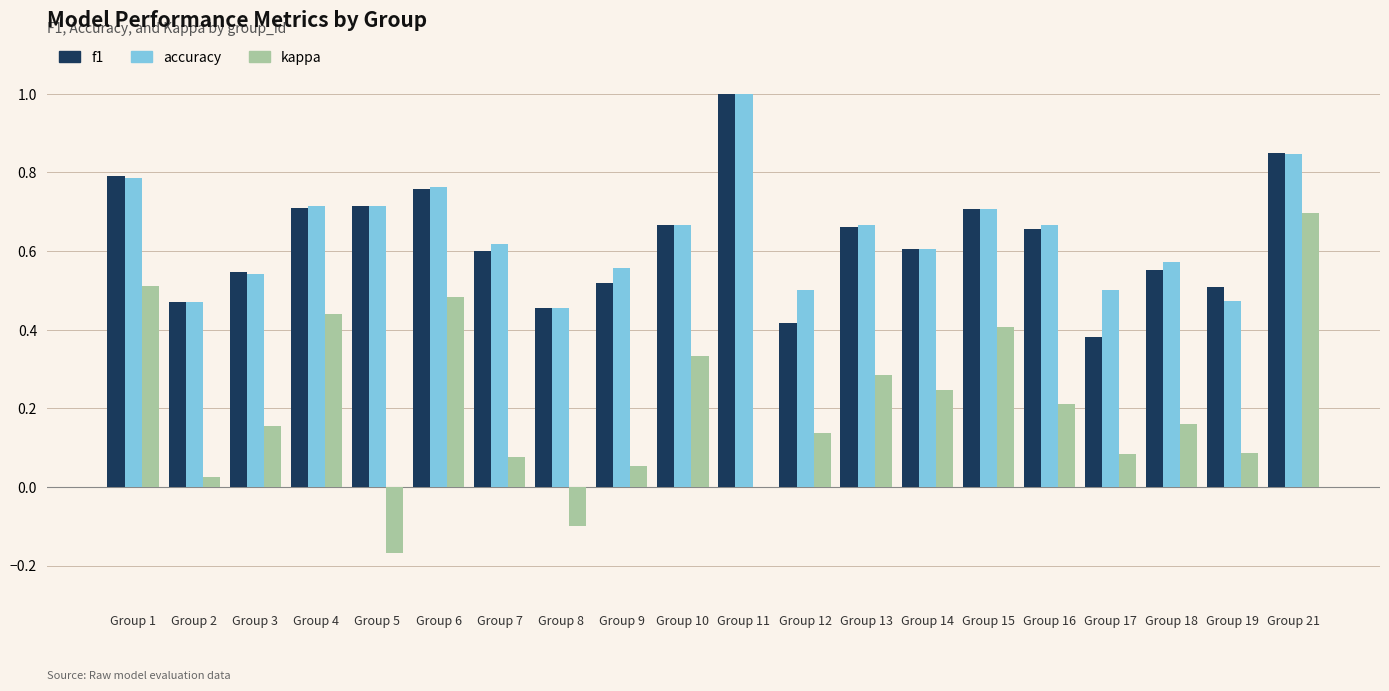

What is the sum of all accuracy values?

12.8